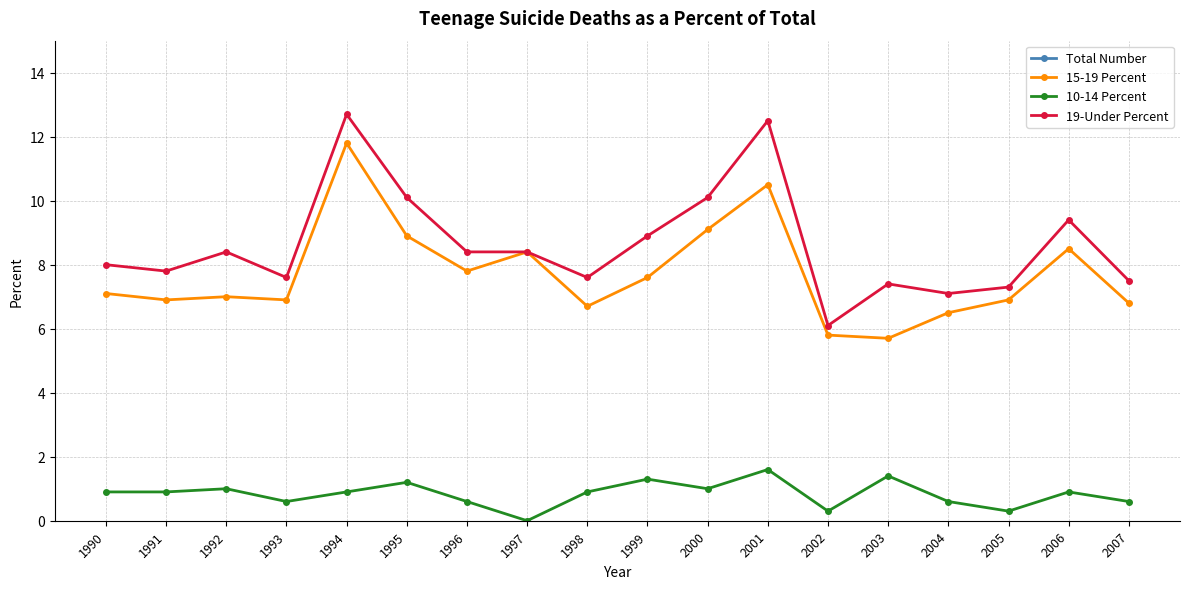

Where is the first local maximum for 10-14 Percent?

1992